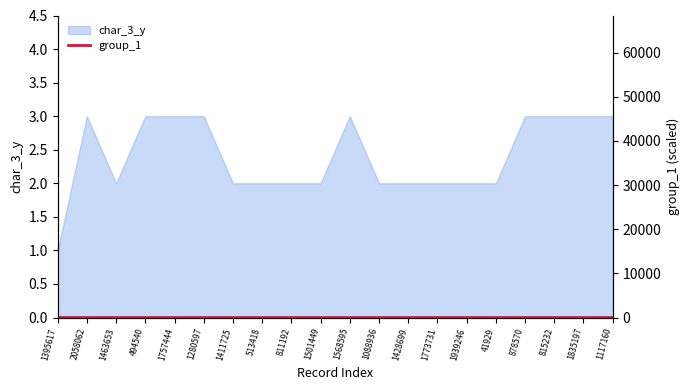

What is the label of the 16th point from the right?

1757444